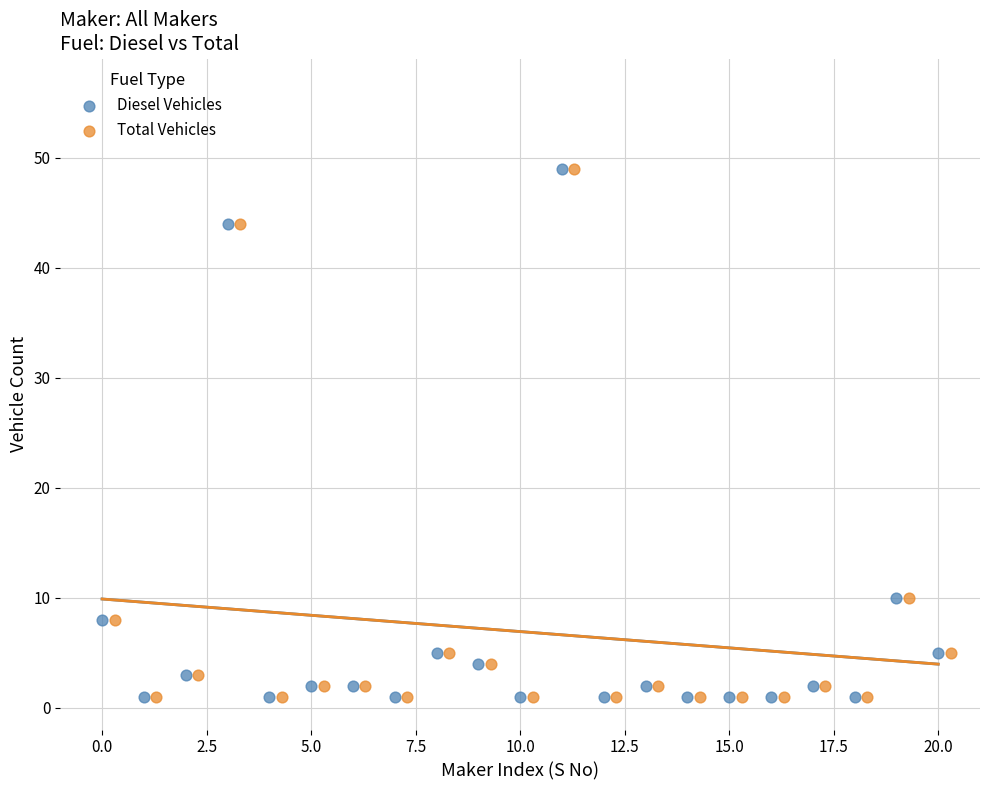

What are all the series names shown in the legend?

Diesel Vehicles, Total Vehicles